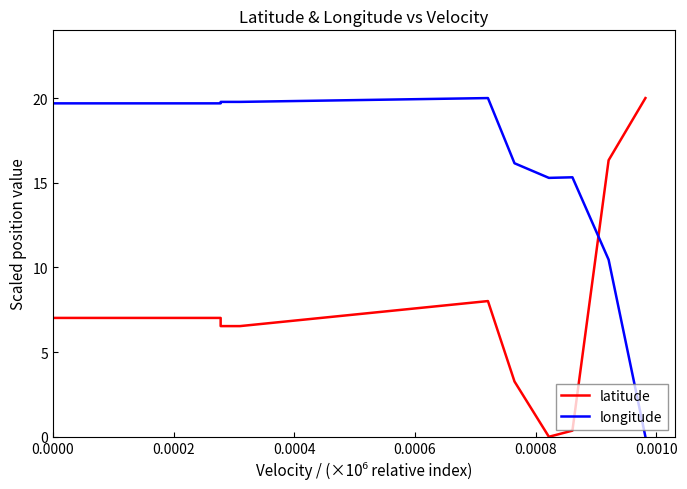

In longitude, how many points are higher than both neighbors (excluding endpoints)?

2